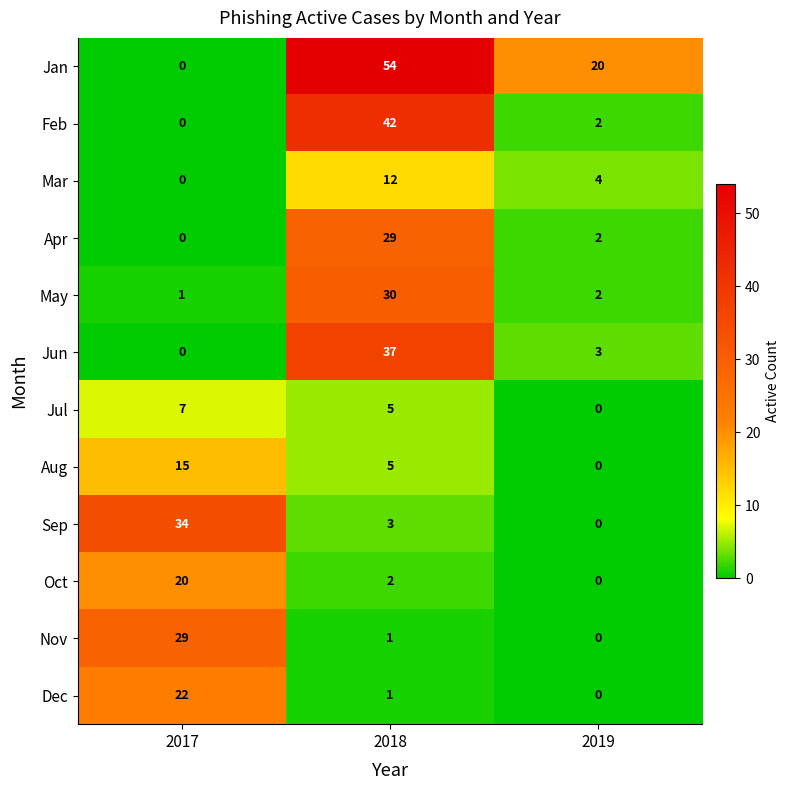

How many positive values does the Jun series have?

2